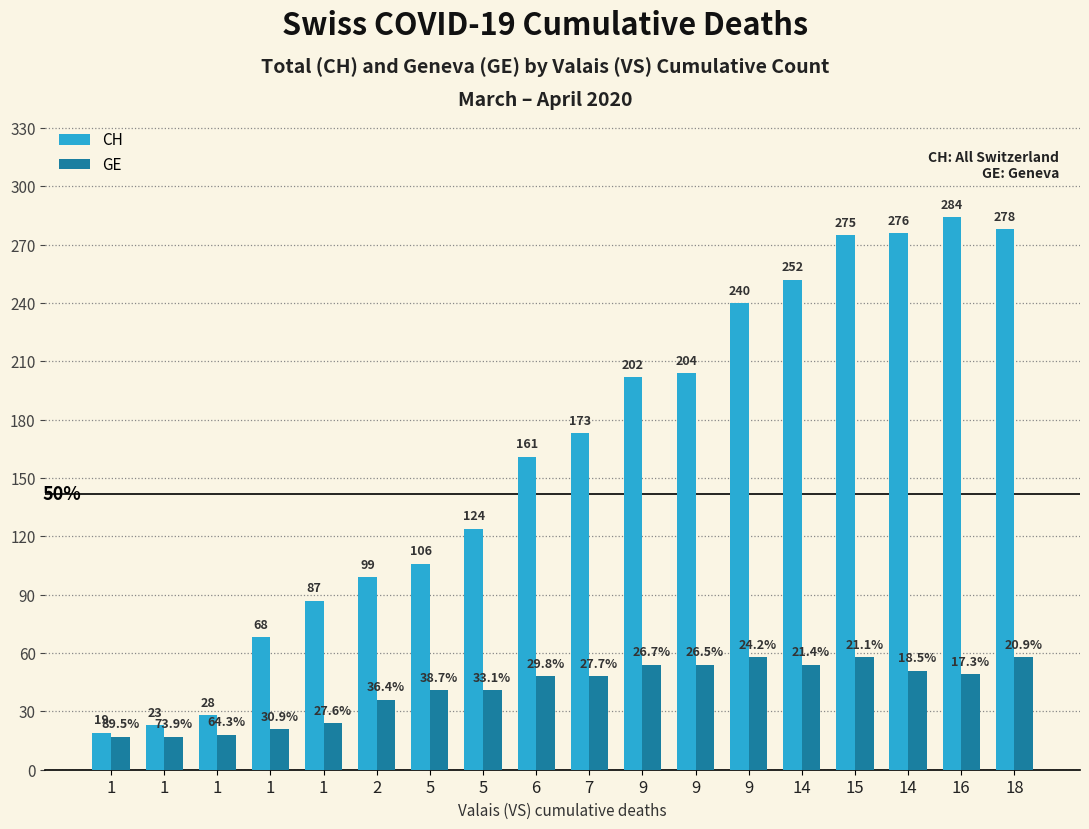

Rank the series by their maximum value, from lowest to highest.

GE, CH